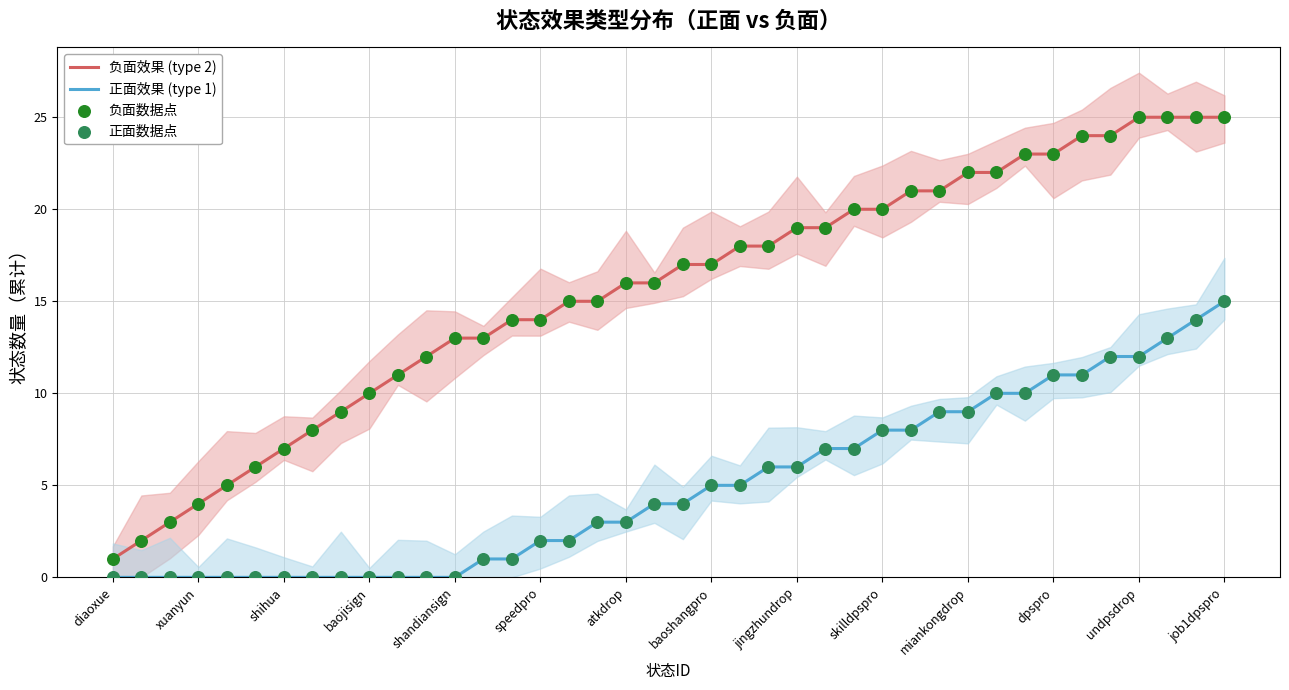

What are all the series names shown in the legend?

负面效果 (type 2), 正面效果 (type 1), 负面数据点, 正面数据点